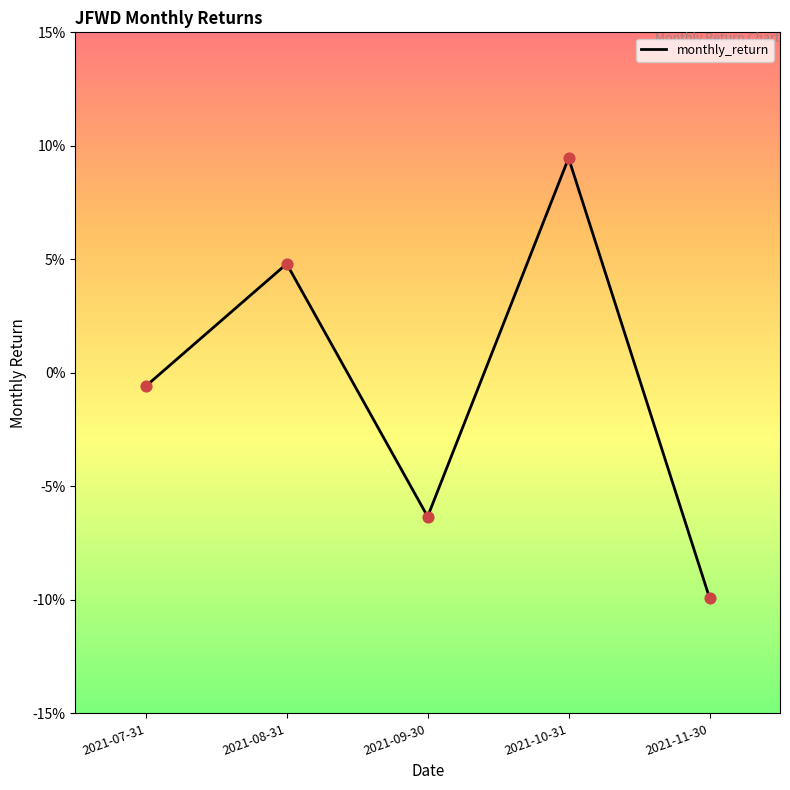

What is the change in value from 2021-07-31 to 2021-10-31?

+0.1